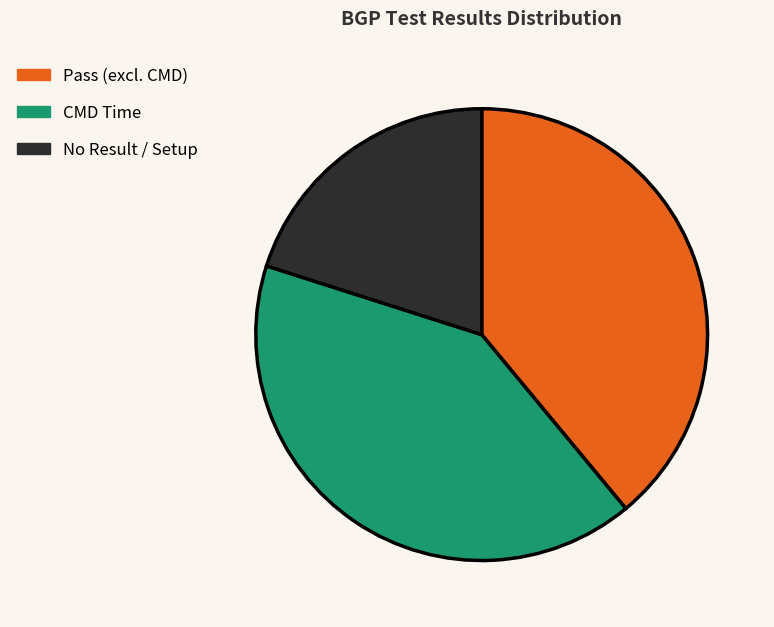

Rank the categories by value from highest to lowest.

CMD Time, Pass (excl. CMD), No Result / Setup